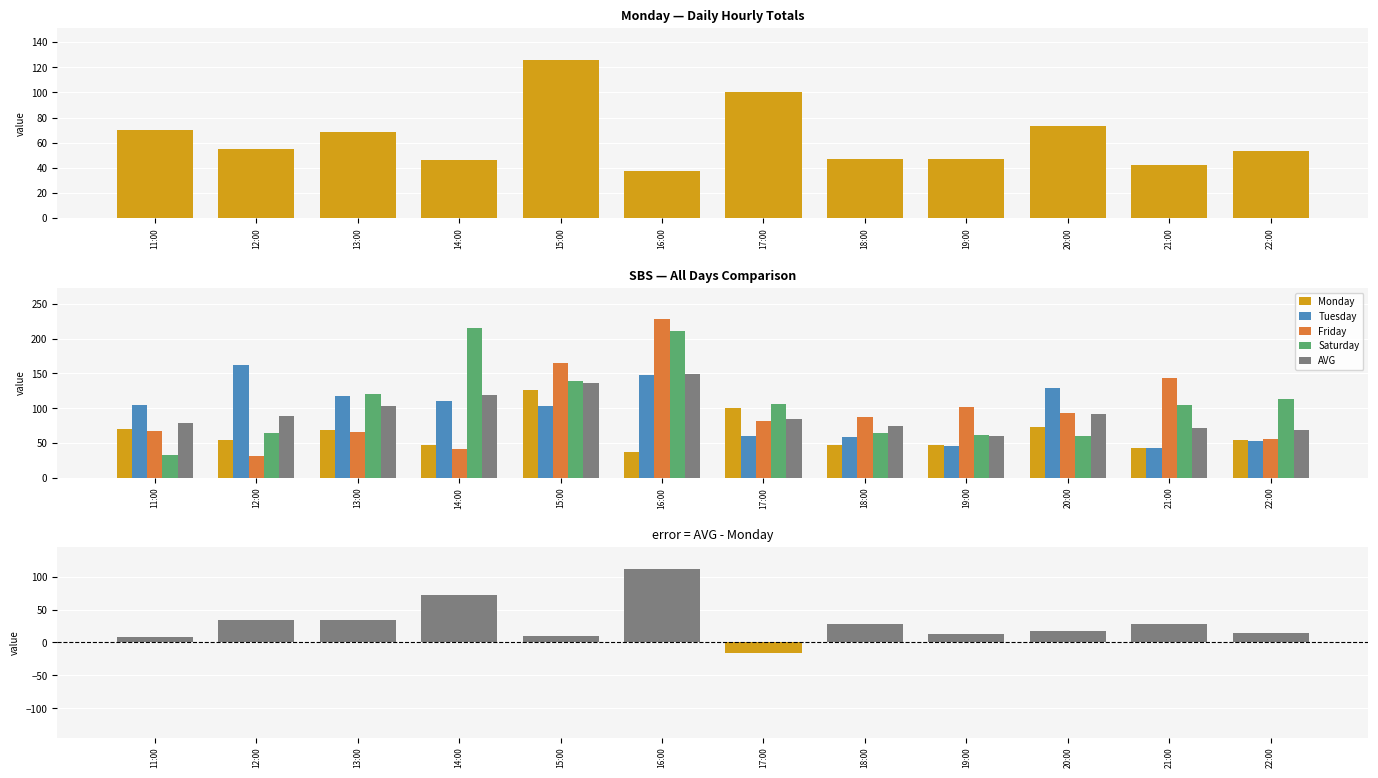

How many groups of bars are there?

12